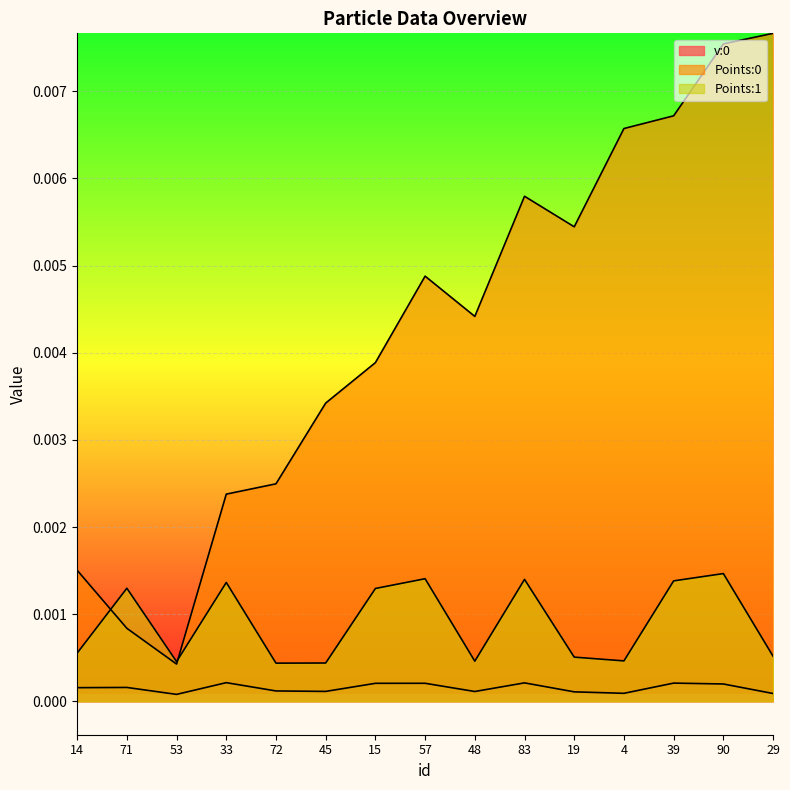

At which label does Points:1 reach its minimum?

72